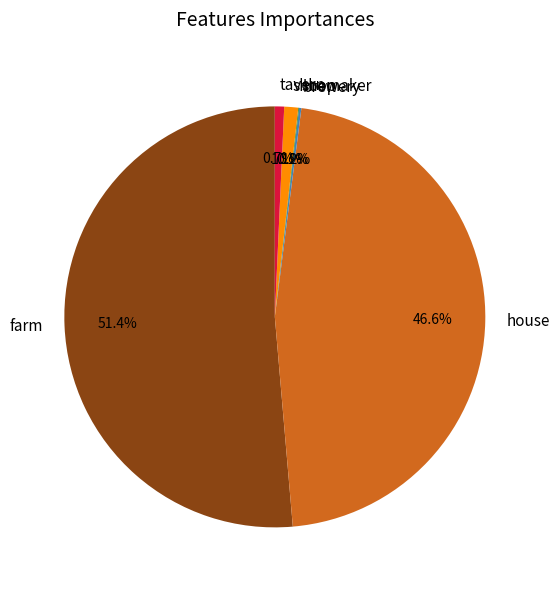

Combined, do tavern and farm account for over 50%?

Yes